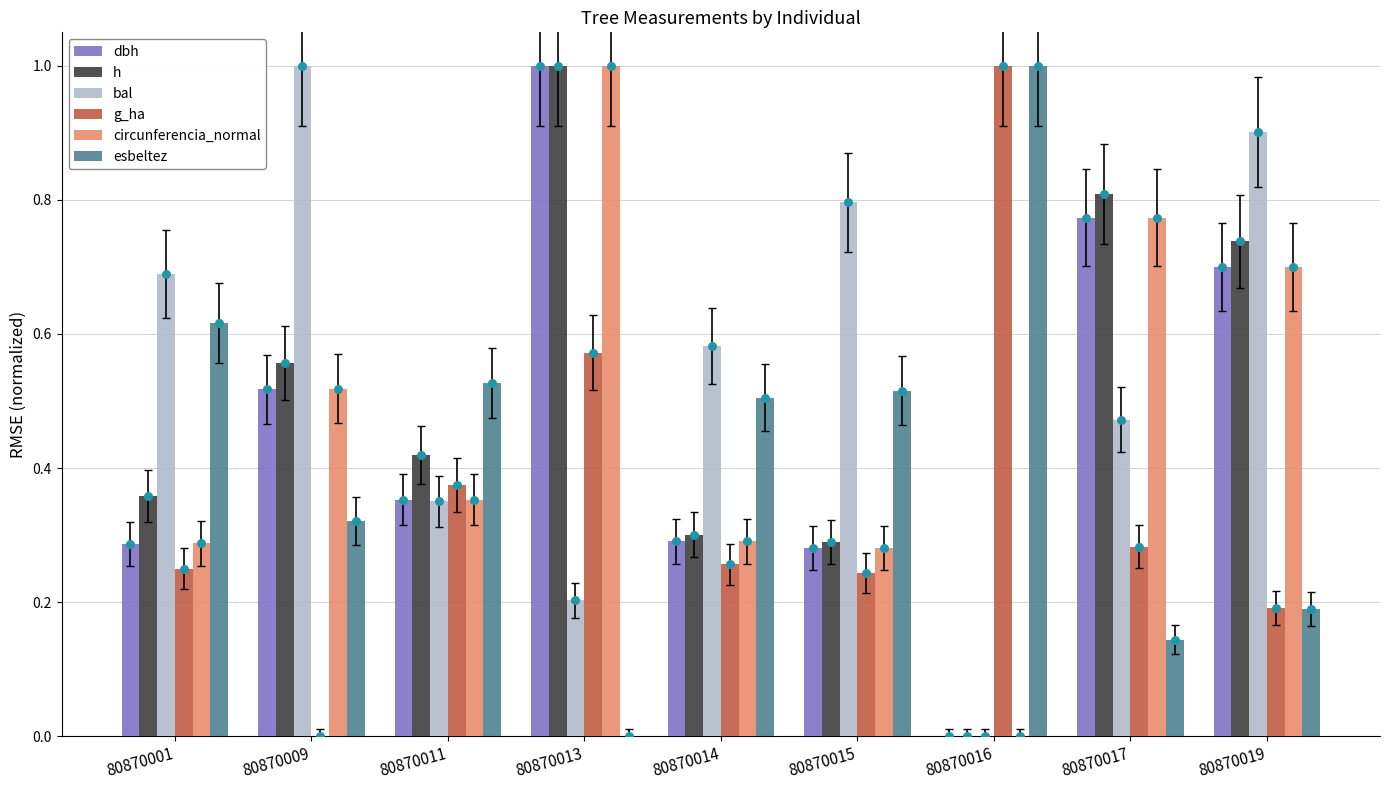

Which series reaches the maximum Y coordinate?

dbh